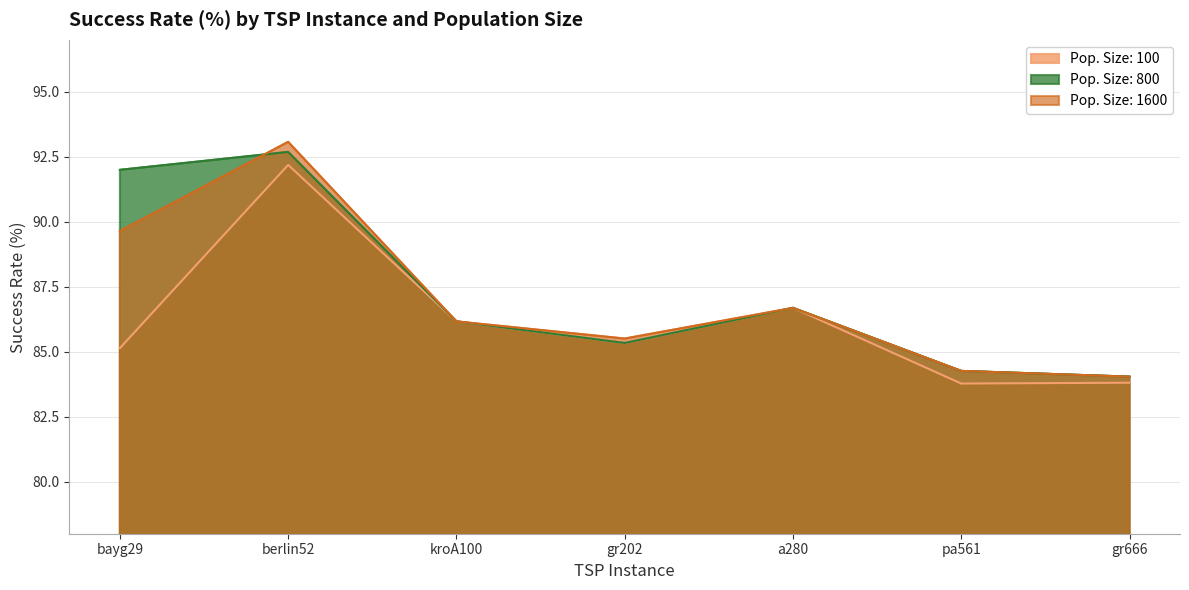

At pa561, list the series in order from smallest to largest.

Pop. Size: 100, Pop. Size: 800, Pop. Size: 1600